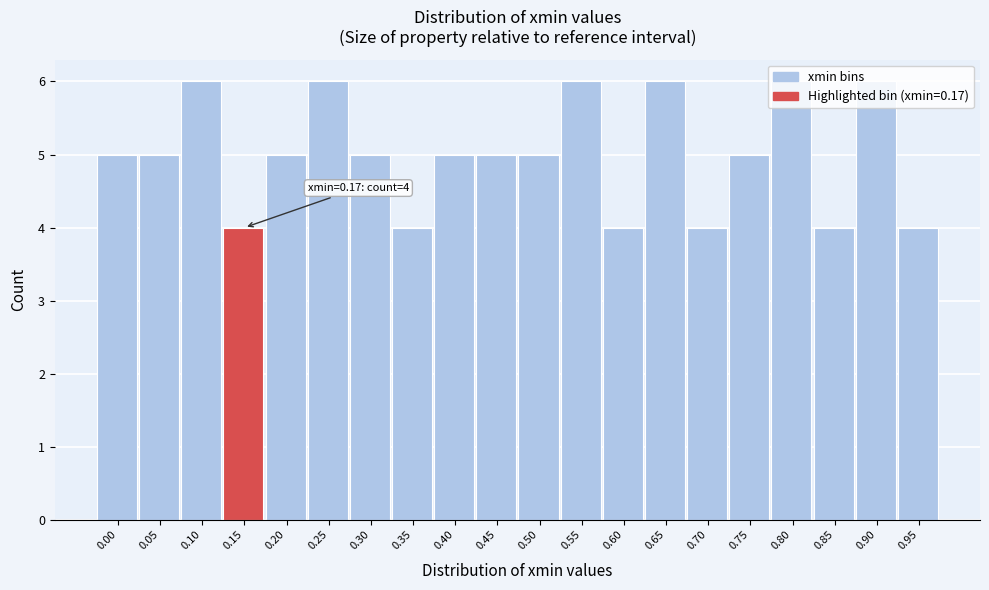

What is the sum of the values at 0.15 and 0.85?

8